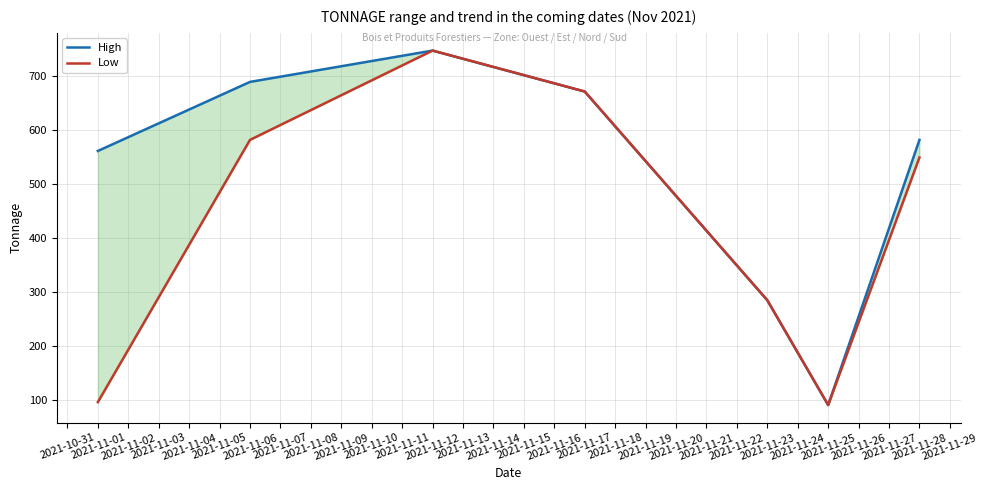

How many data points in Low are above 549?

4